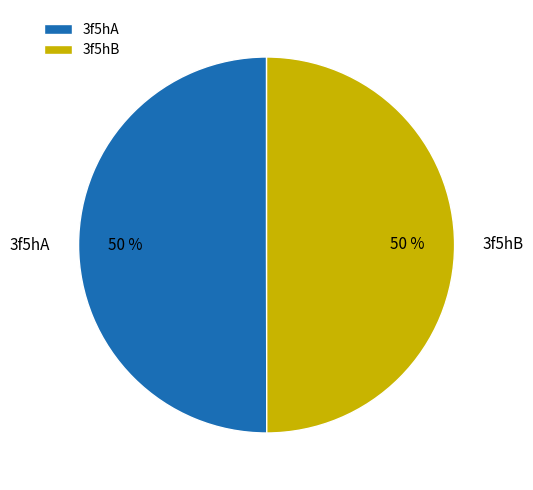

The 3f5hB slice represents 36% of the pie. True or false?

False